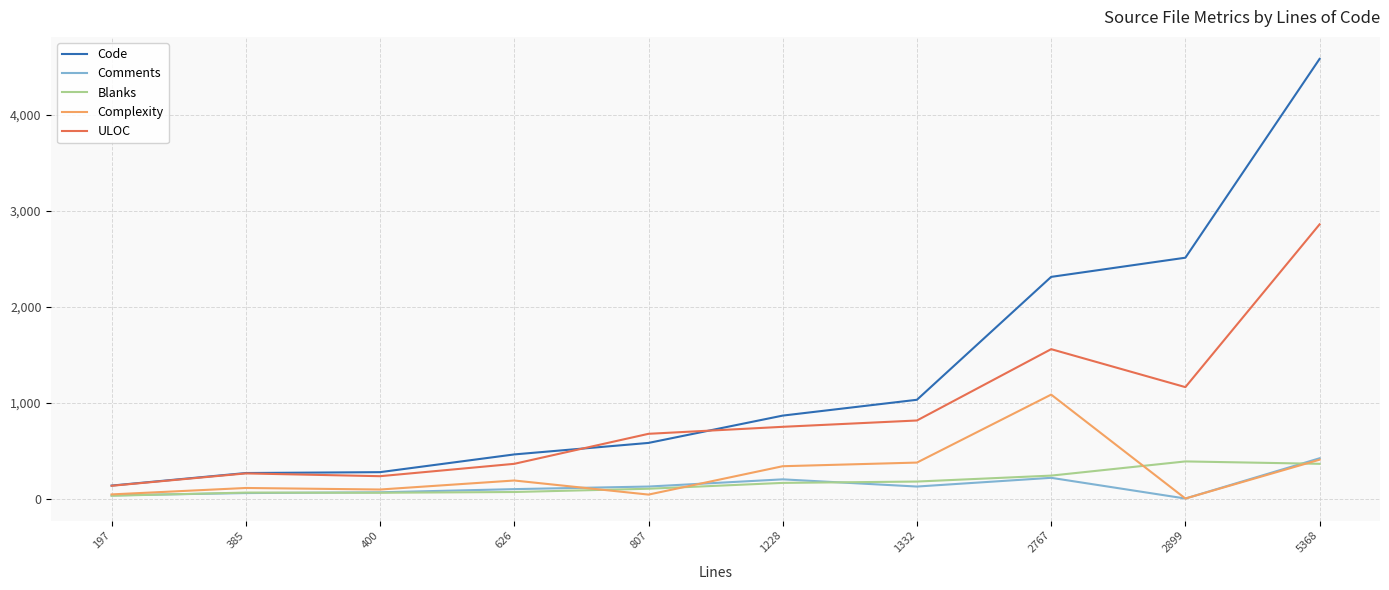

At which label does Complexity reach its minimum?

2899